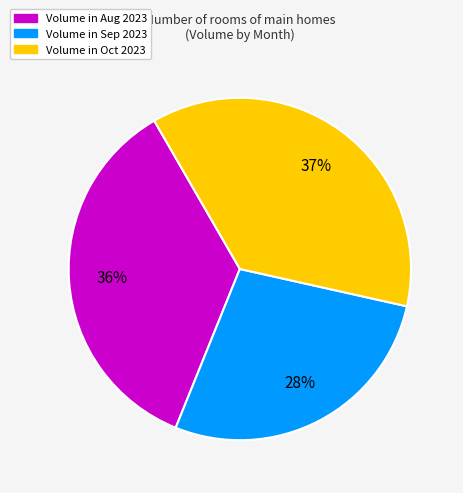

To the nearest percent, what is the average slice percentage?

33%